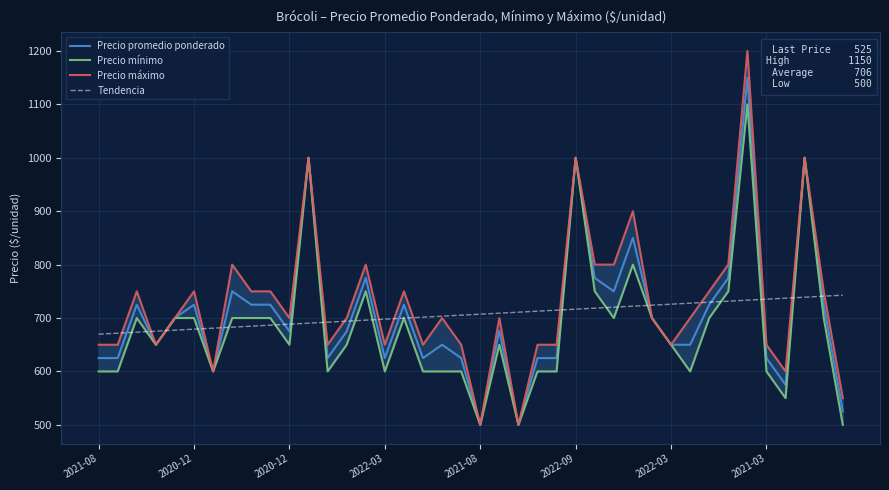

How many data points in Precio máximo are above 700?

17